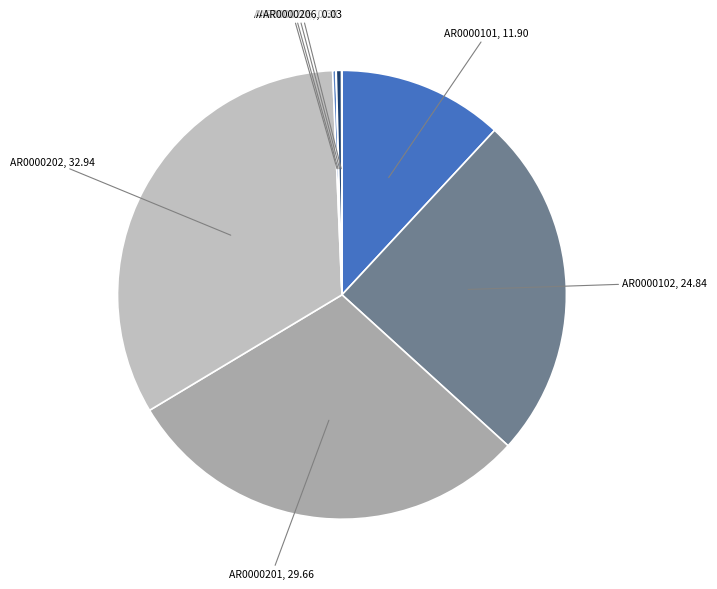

What is the largest slice in the pie chart?

AR0000202